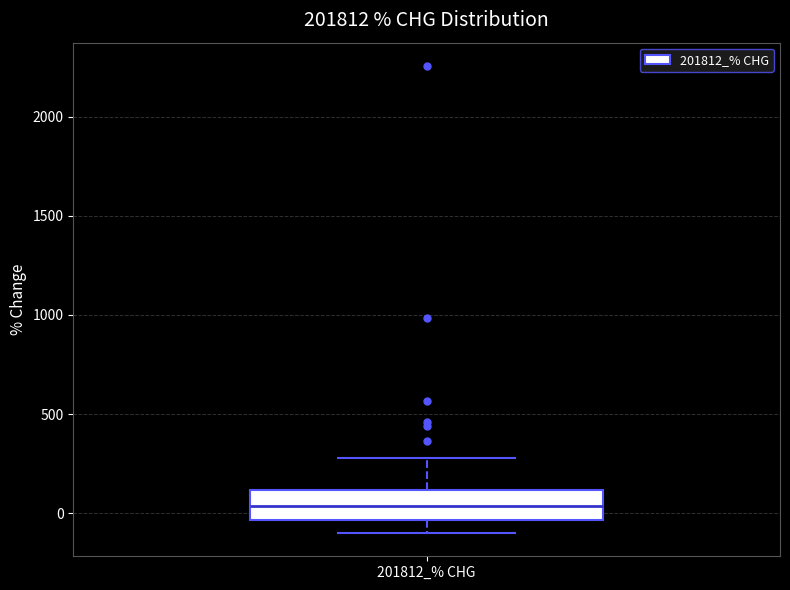

Read this box plot against the y-axis: the position of the median line, the range covered by the box, and the ends of both whiskers. The values are not printed on the chart, so give them approximately, as read against the axis.

median 50, box -50 to 100, whiskers -100 to 300